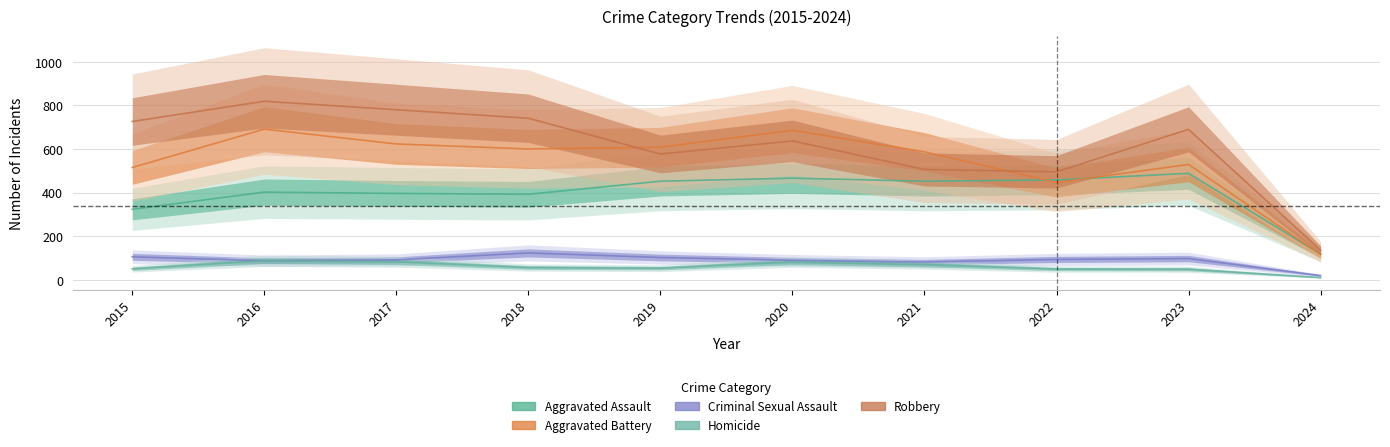

At 2015, list the series in order from largest to smallest.

Robbery, Aggravated Battery, Aggravated Assault, Criminal Sexual Assault, Homicide